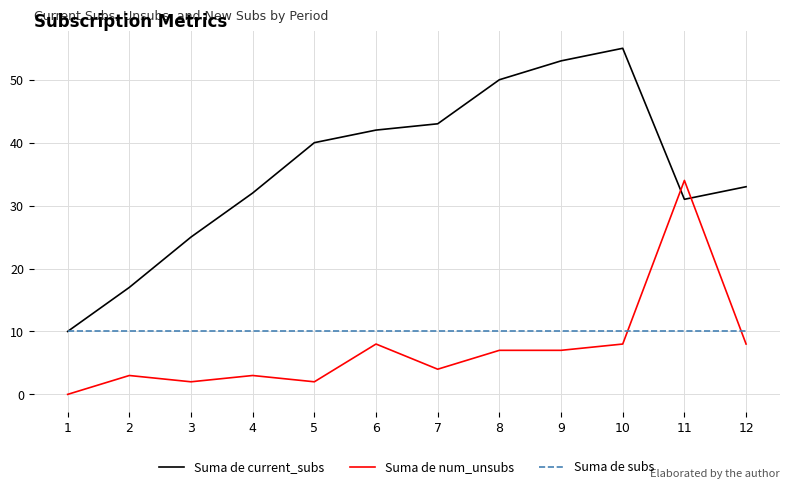

Reading left to right, what are all the values shown in this chart?

Suma de current_subs: 10	17	25	32	40	42	43	50	53	55	31	33
Suma de num_unsubs: 0	3	2	3	2	8	4	7	7	8	34	8
Suma de subs: 10	10	10	10	10	10	10	10	10	10	10	10